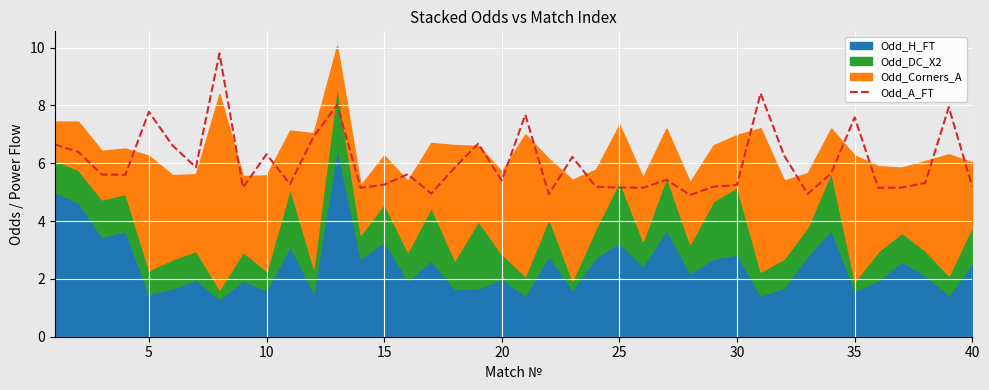

Which has a higher value, 20 or 10?

20